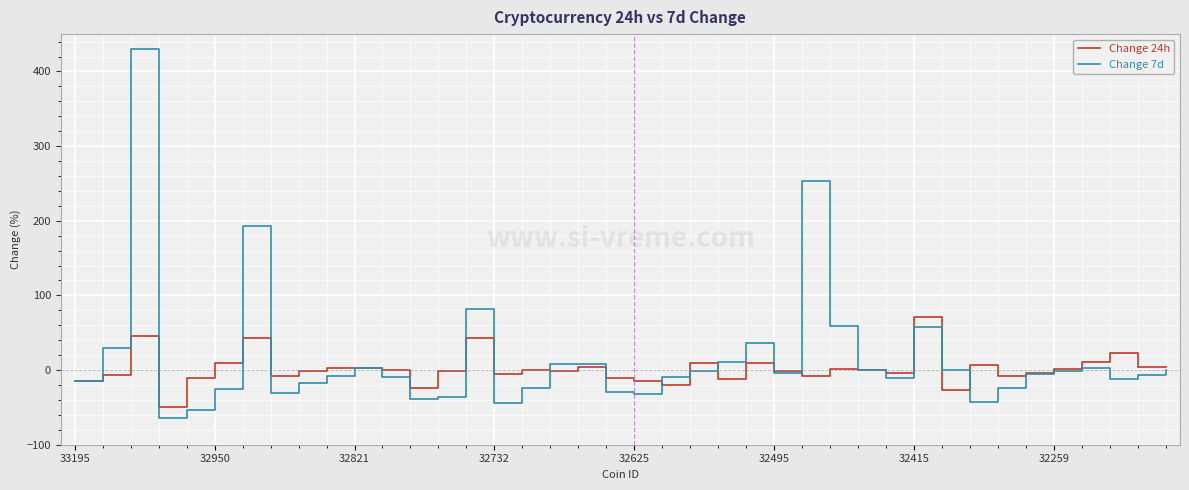

Which series has the widest spread of values?

Change 7d